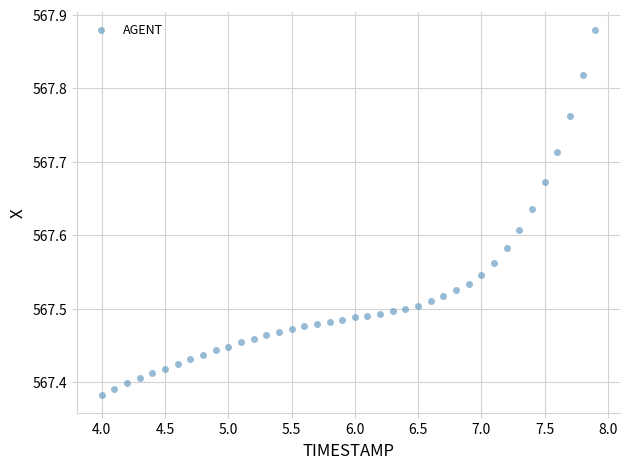

What is the range of X values (max minus min)?

3.9